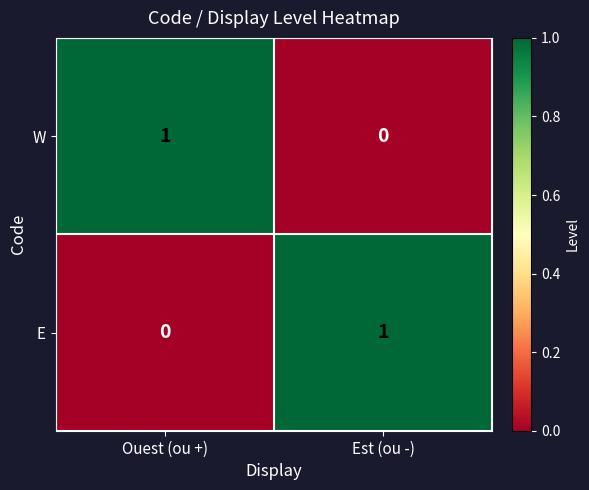

How many series are shown in this chart?

2